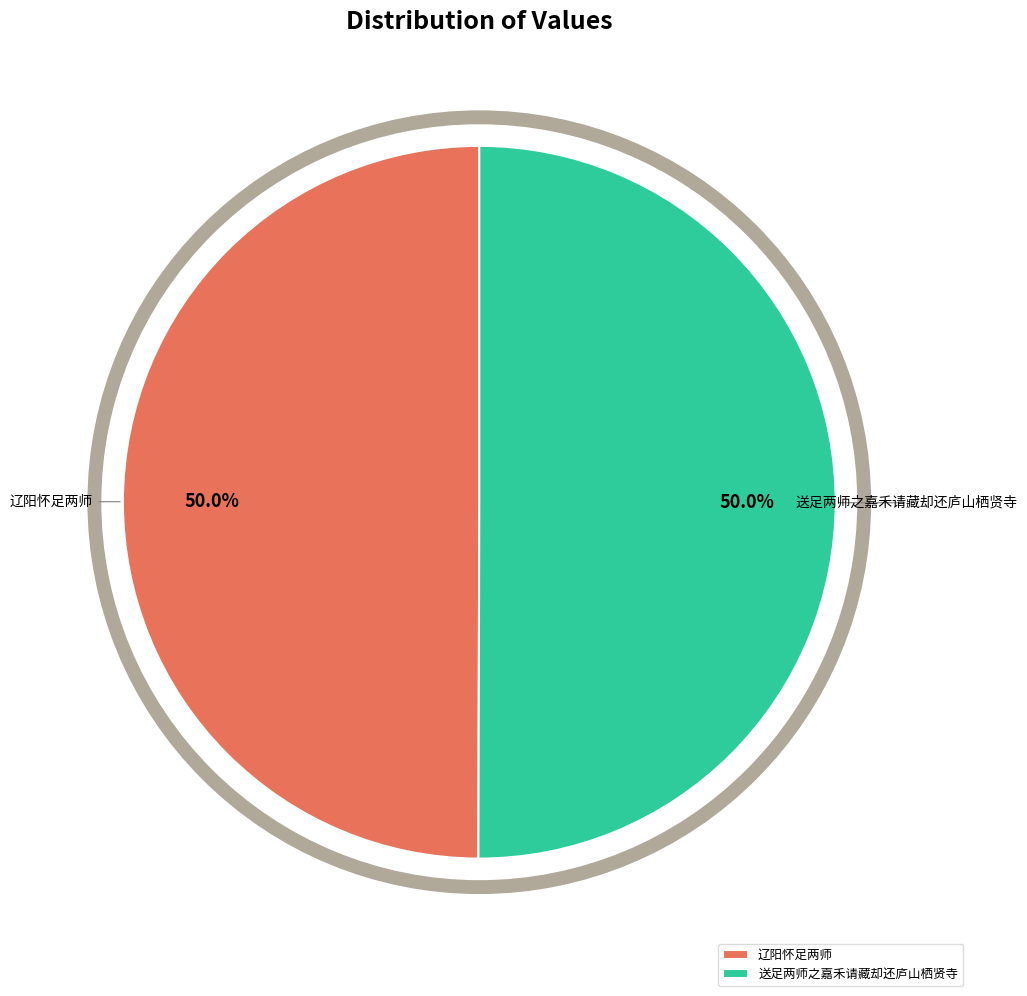

What is the ratio of the value at 辽阳怀足两师 to the value at 送足两师之嘉禾请藏却还庐山栖贤寺?

1.0